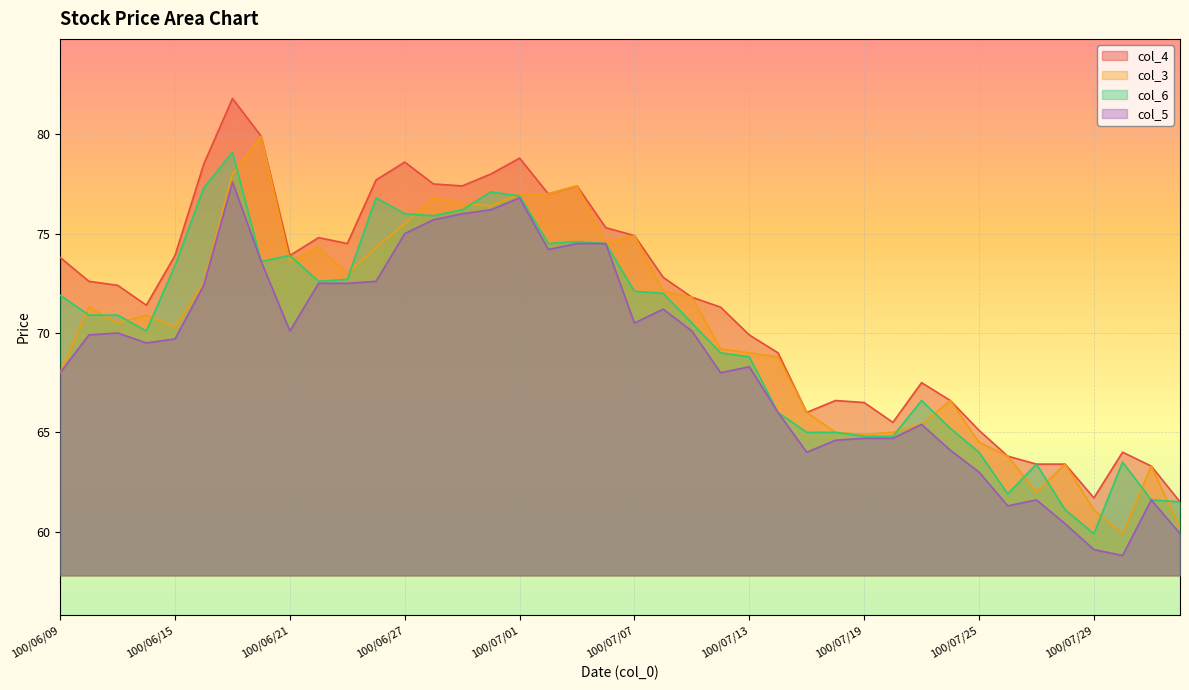

Is the value of col_3 at 100/07/27 greater than the value of col_4 at 100/07/19?

No